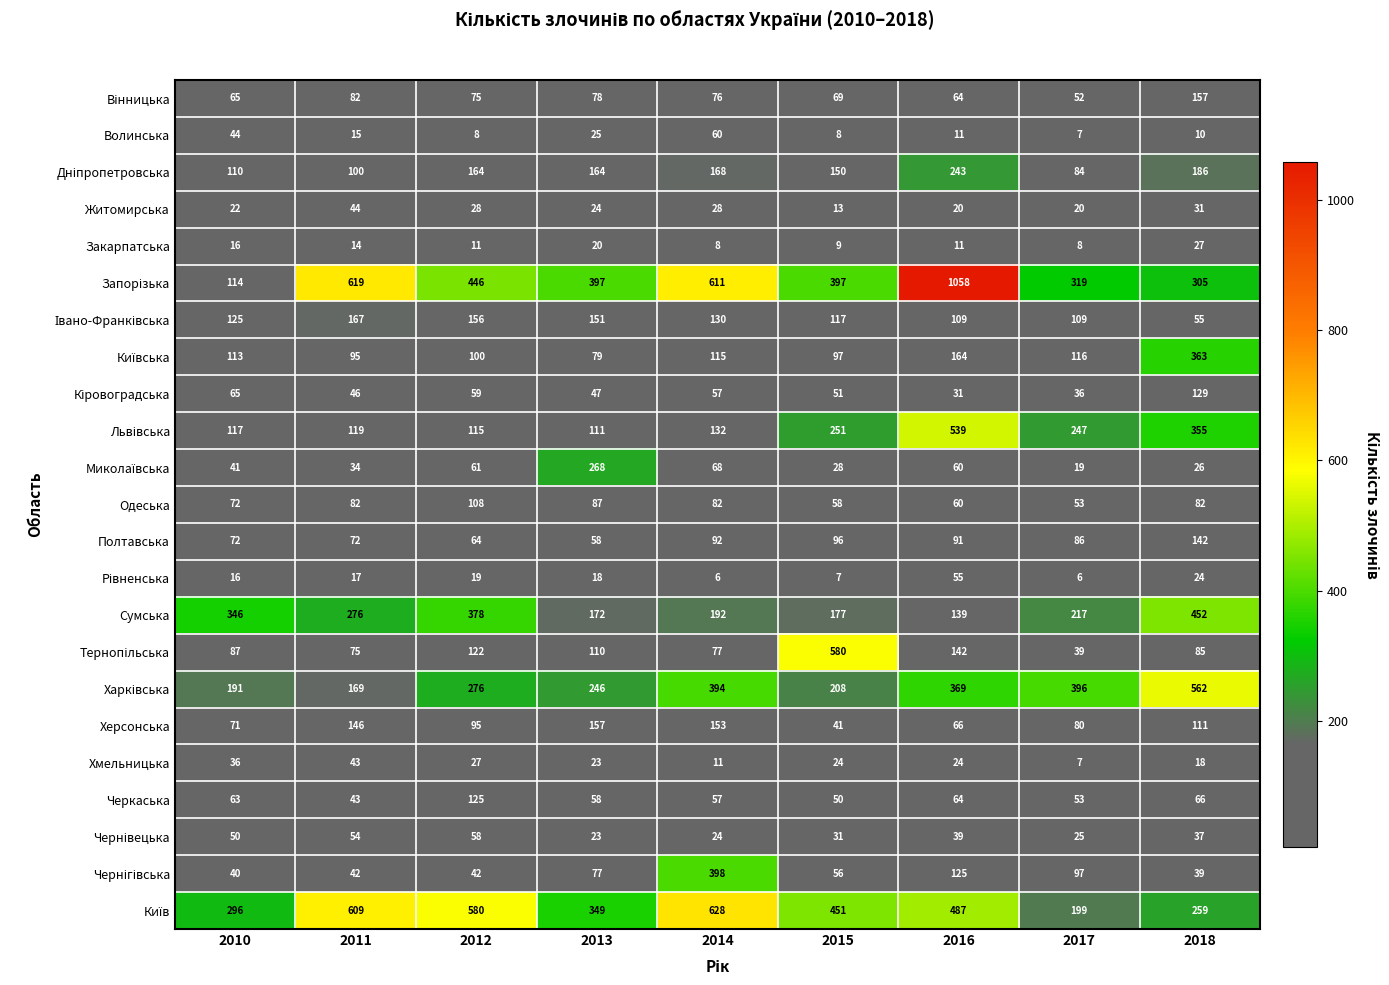

The Одеська series shows 82 at 2011. True or false?

True